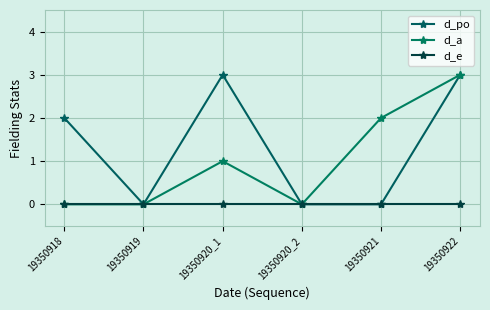

Reading left to right, extract all data points from this chart.

d_po: 19350918=2	19350919=0	19350920_1=3	19350920_2=0	19350921=0	19350922=3
d_a: 19350918=0	19350919=0	19350920_1=1	19350920_2=0	19350921=2	19350922=3
d_e: 19350918=0	19350919=0	19350920_1=0	19350920_2=0	19350921=0	19350922=0